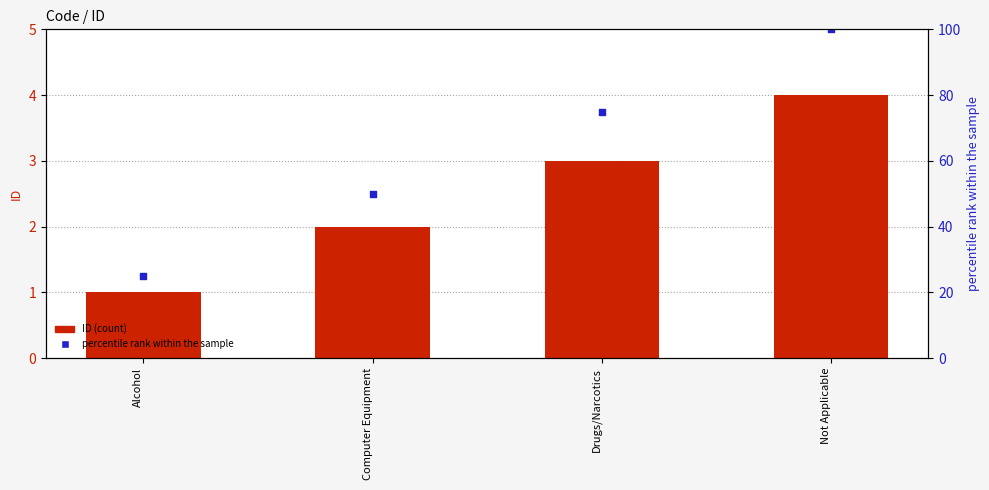

Which series contains the highest Y value?

percentile rank within the sample